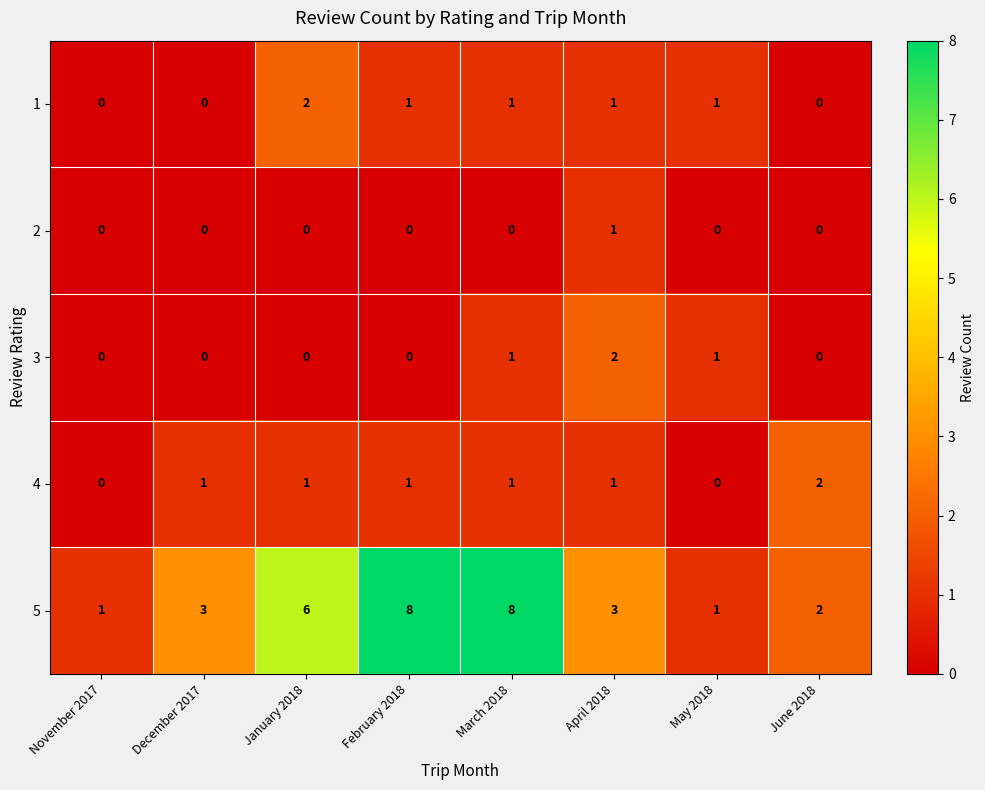

Which series has the widest spread of values?

5